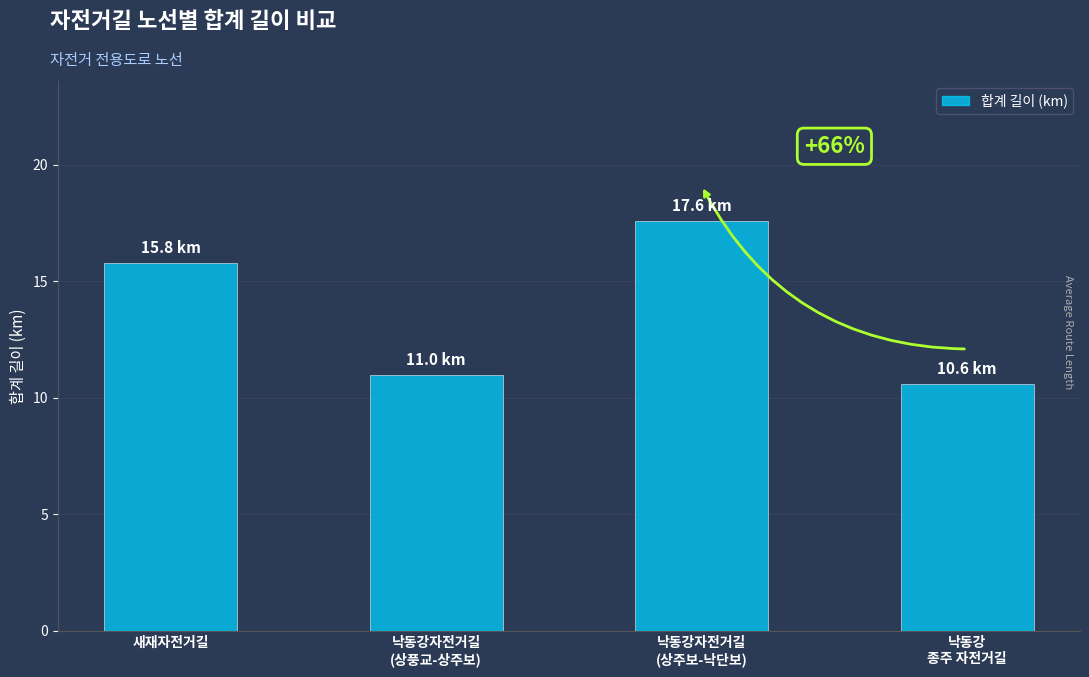

Reading right to left, extract all data points from this chart.

10.6	17.6	11.0	15.8